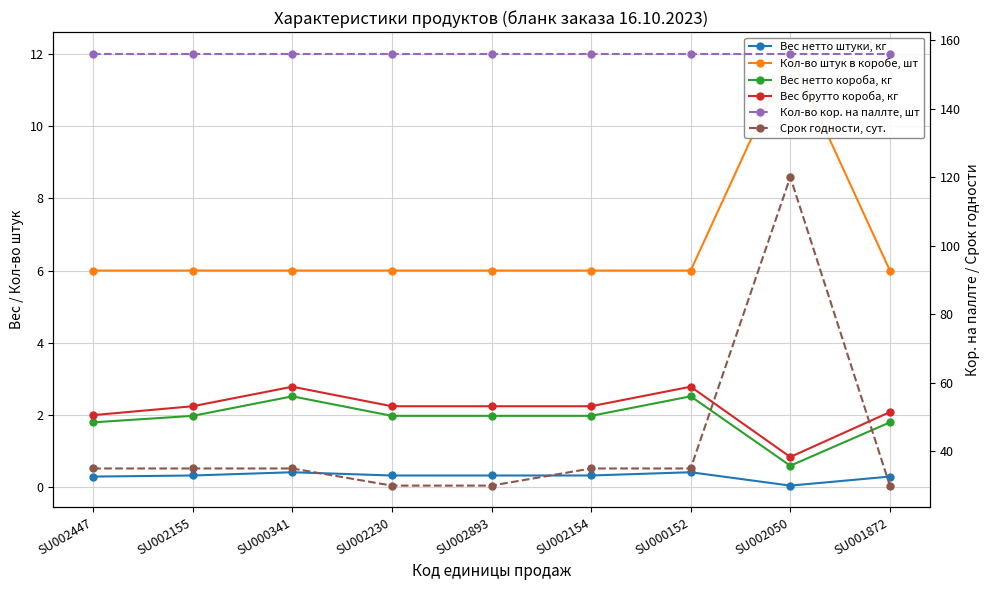

Is it true that Кол-во штук в коробе, шт equals 9.8 at SU002447?

False